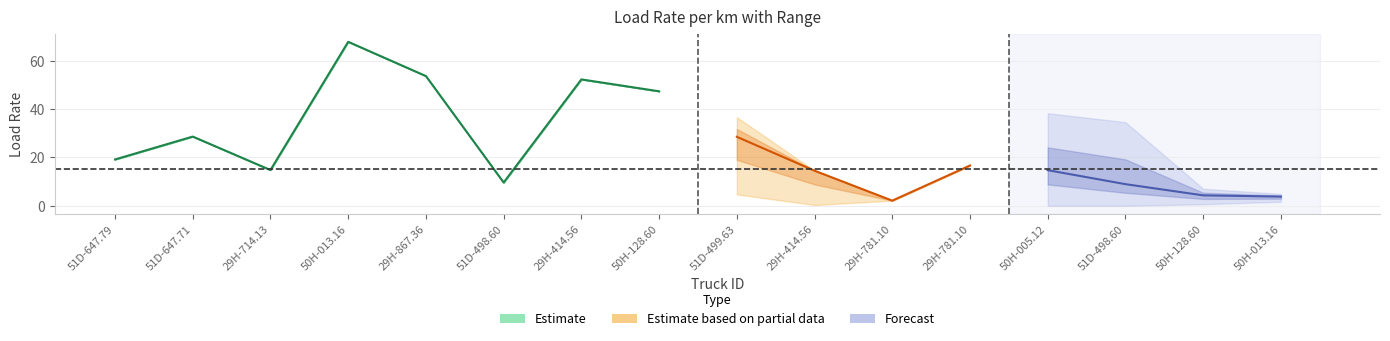

What is the label of the 5th point from the left?

29H-867.36